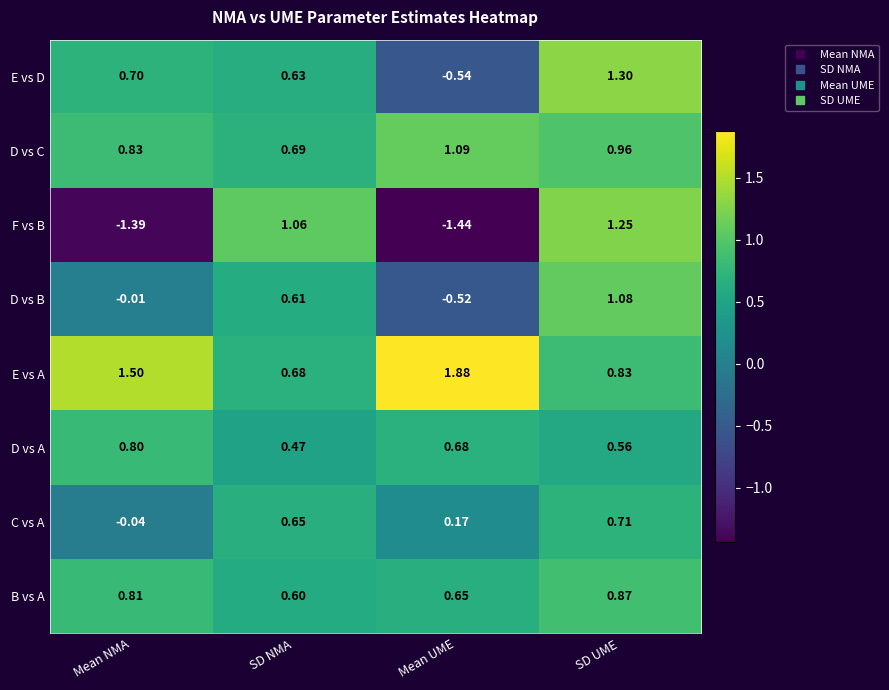

At which category does the chart reach its minimum across all series?

Mean UME